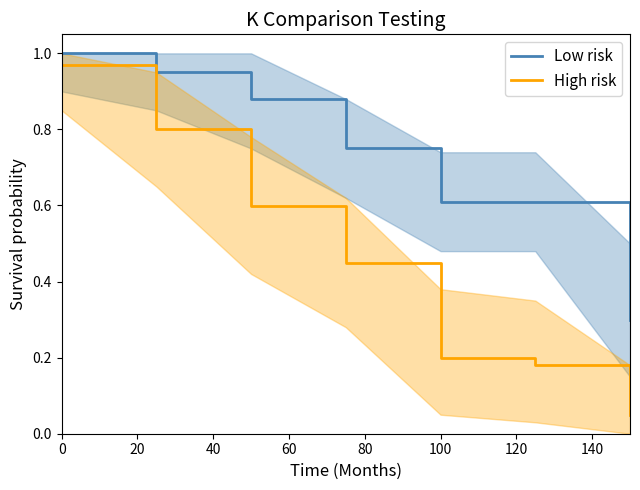

List the series in order of their overall mean, highest first.

Low risk, High risk